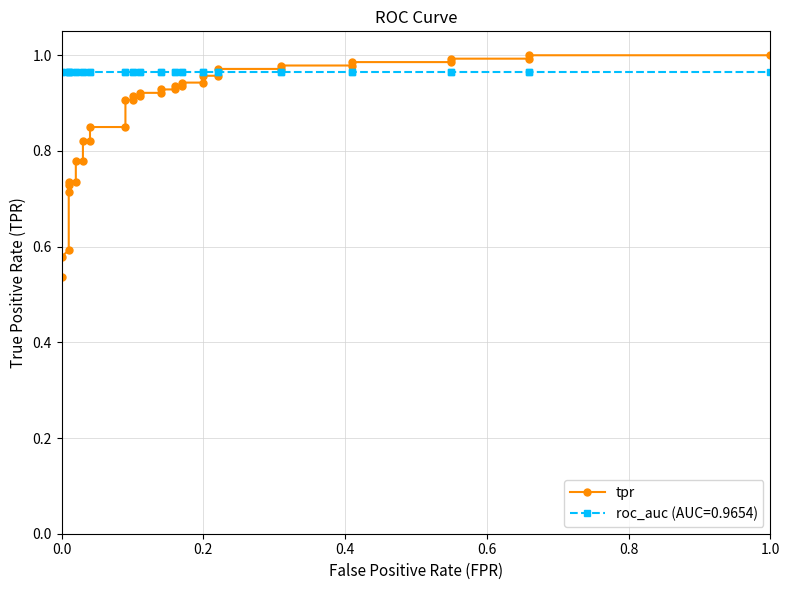

Is this an area chart (filled region under the line)?

No